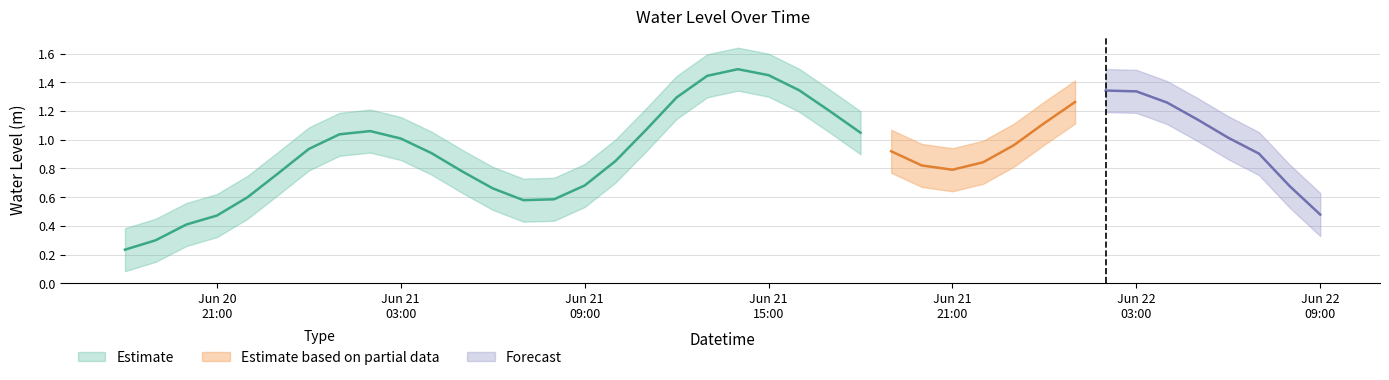

What position from the right is 2023-06-20 18:00:00?

40